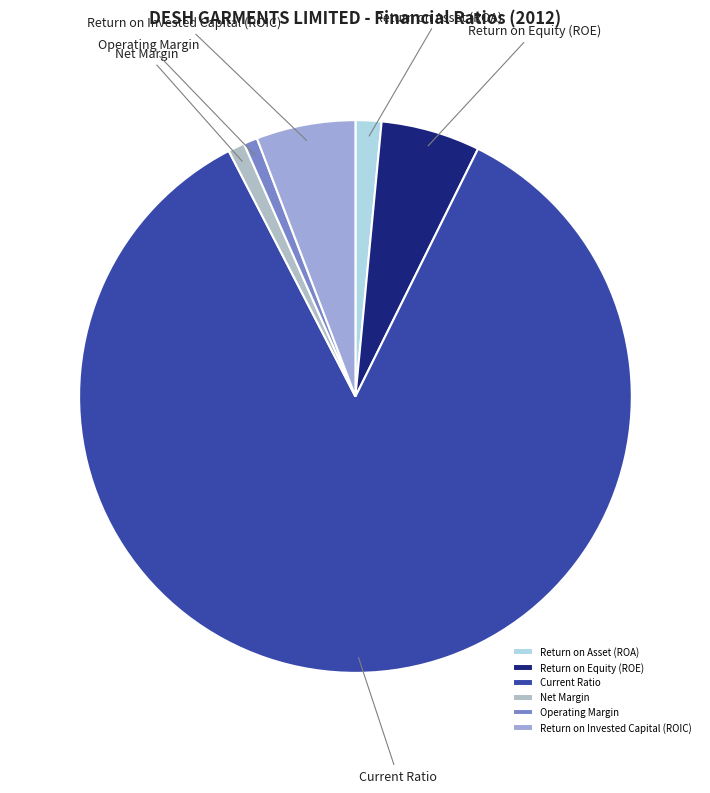

Which category accounts for the majority?

Current Ratio